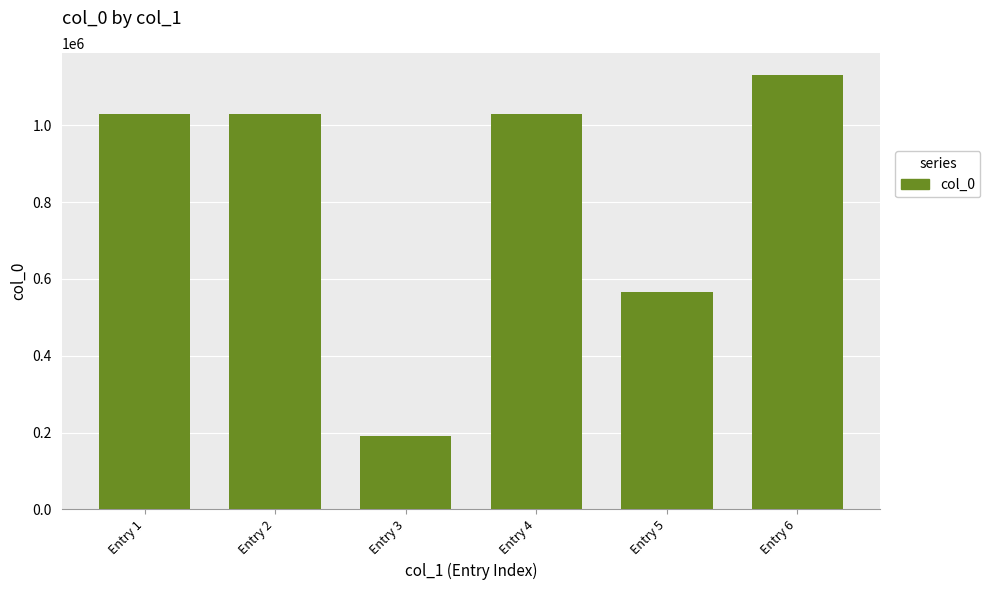

True or false: the data shows 1616719 at Entry 4.

False